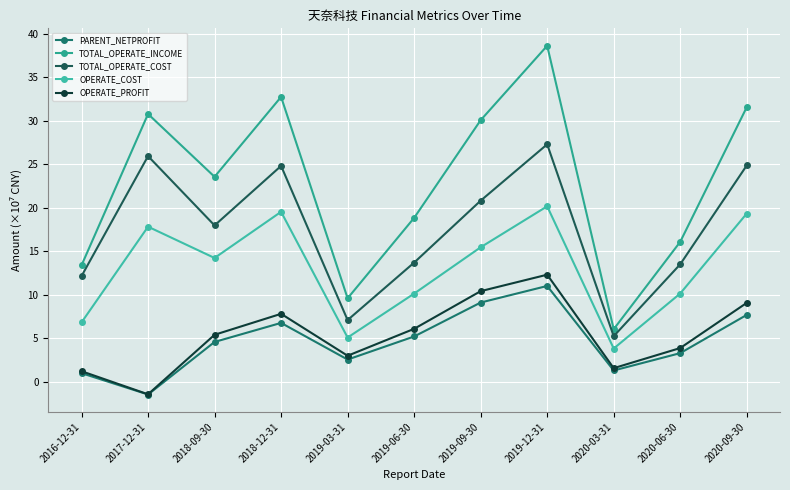

True or false: TOTAL_OPERATE_COST has a value of 20.8 at 2019-09-30.

True